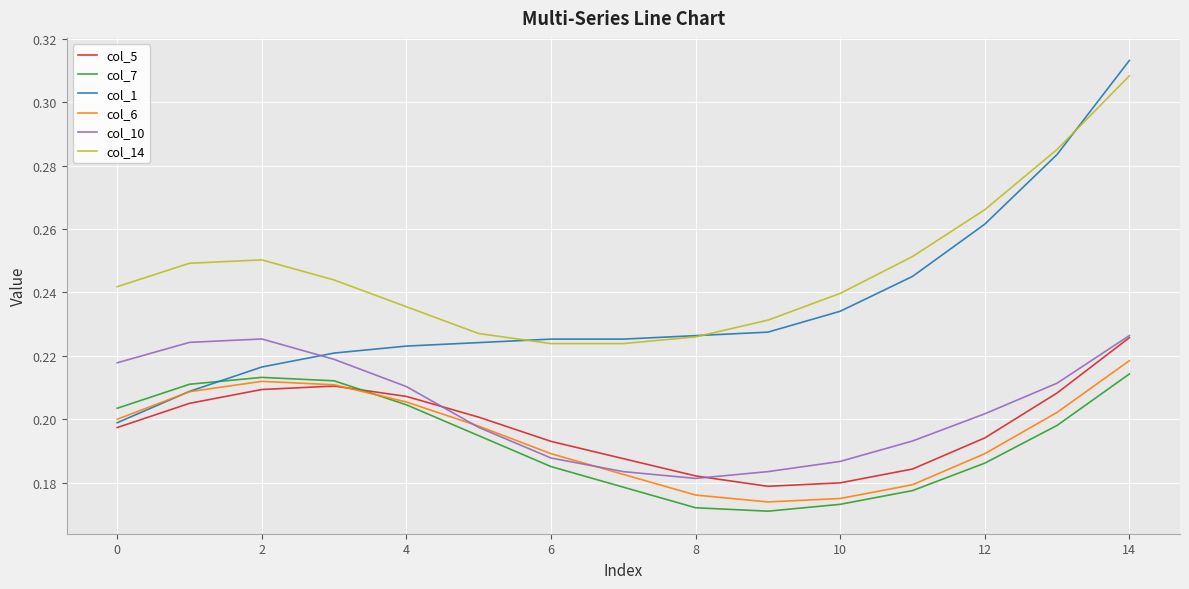

What are all the series names shown in the legend?

col_5, col_7, col_1, col_6, col_10, col_14